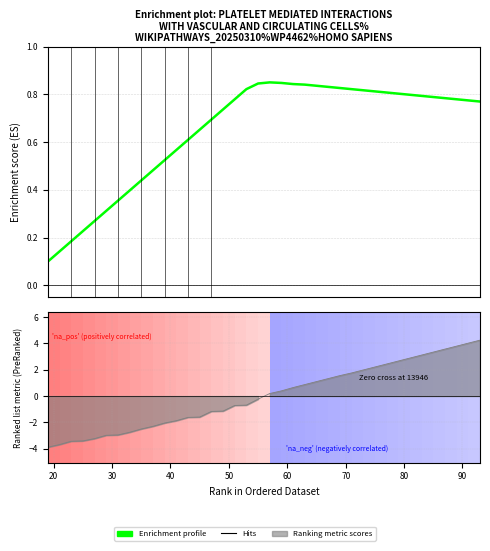

What is the greatest value displayed?

0.8